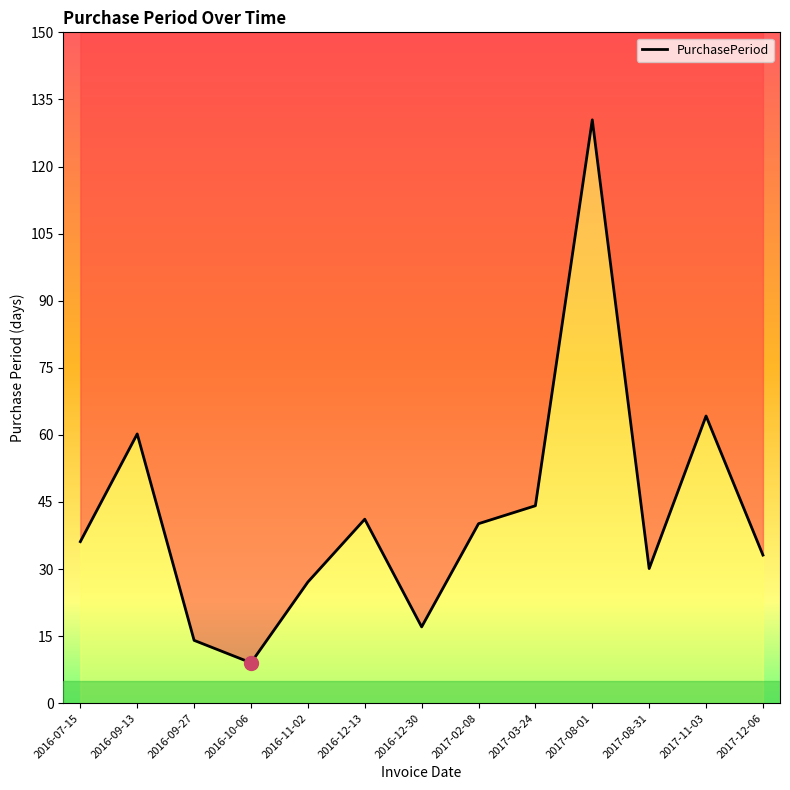

How many points are higher than both their immediate neighbors (excluding endpoints)?

4